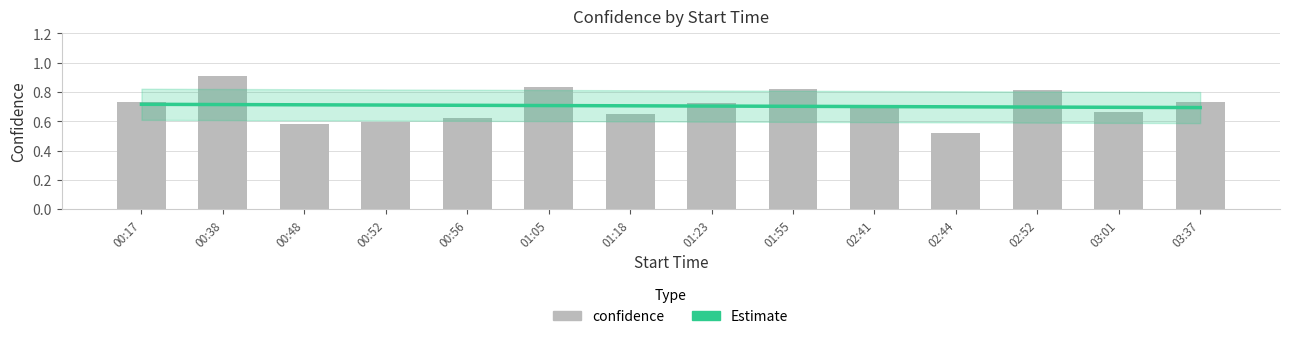

Are the bars grouped side by side (vs. stacked)?

No